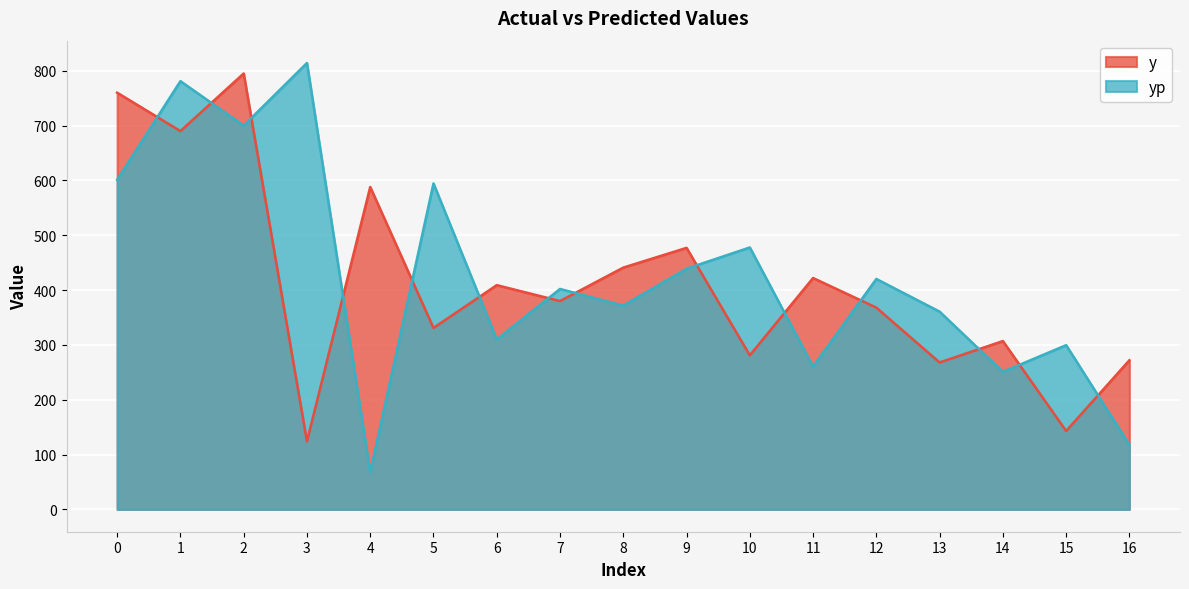

In yp, how many points are higher than both neighbors (excluding endpoints)?

7